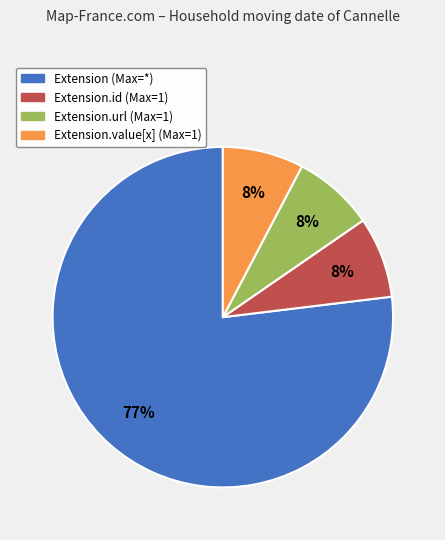

Does any single category account for the majority?

Yes